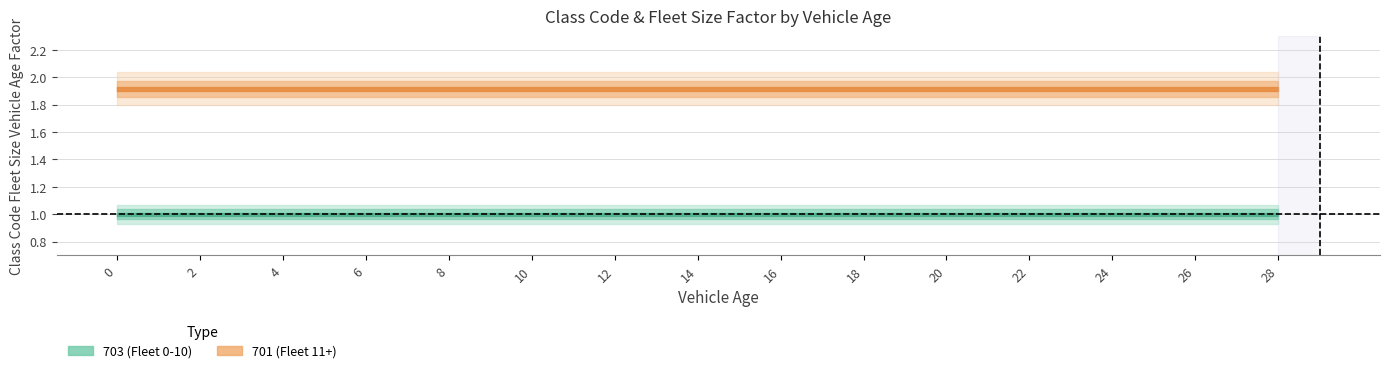

Rank the categories by 701 (Fleet 11+) value from highest to lowest.

0, 2, 4, 6, 8, 10, 12, 14, 16, 18, 20, 22, 24, 26, 28